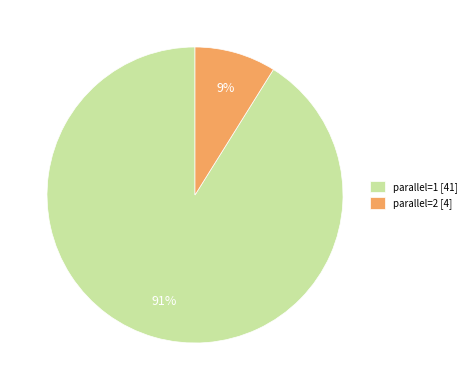

Is the sum of parallel=1 [41] and parallel=2 [4] greater than half?

Yes